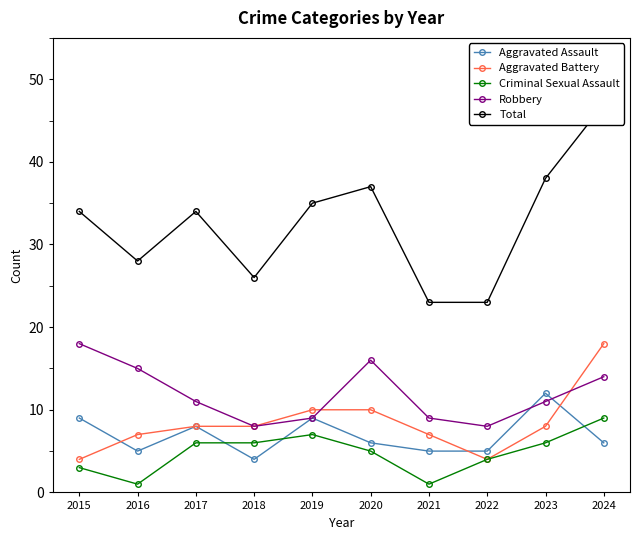

Which has a higher value, 2015 or 2022?

2015